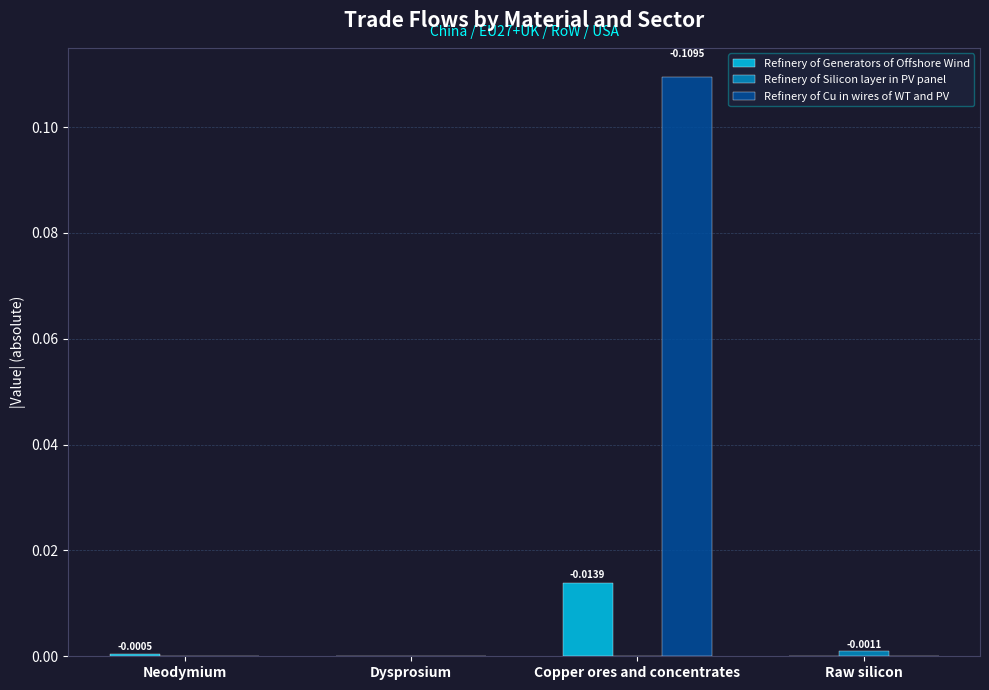

Which series has the largest total across all categories?

Refinery of Cu in wires of WT and PV